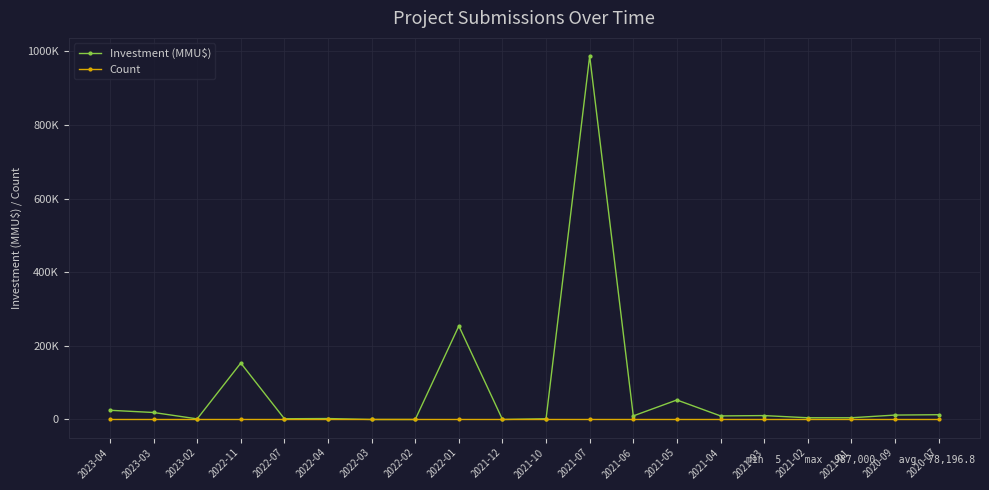

True or false: Count has a value of 3 at 2021-01.

False